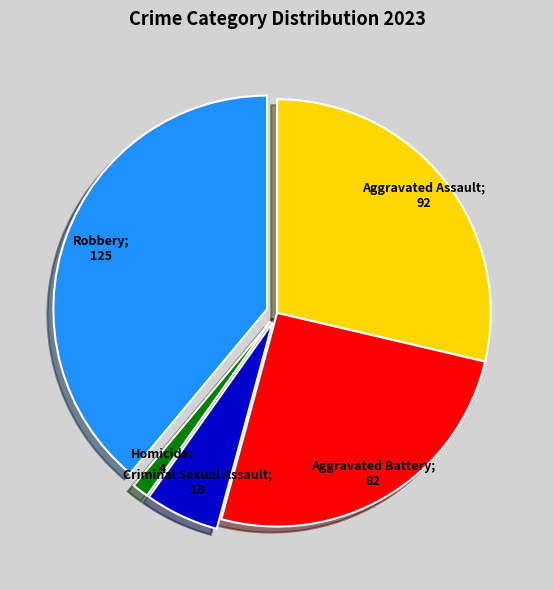

Is there any slice that represents more than half of the pie?

No